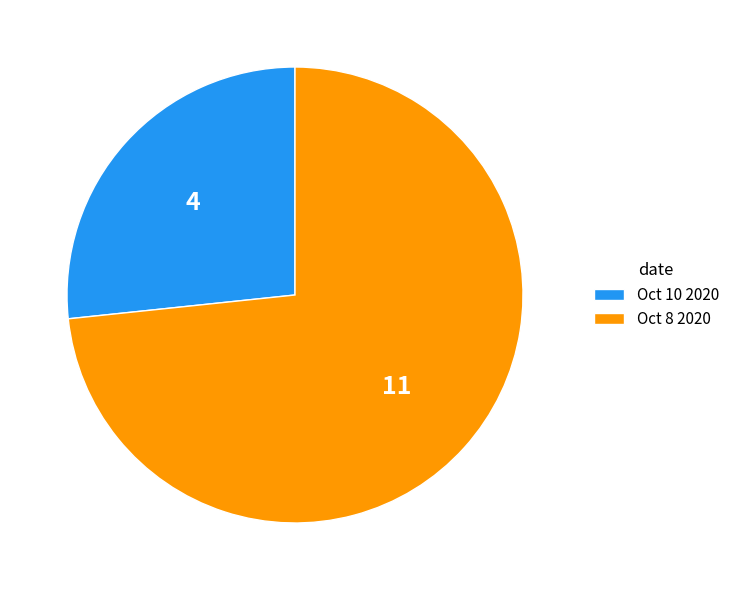

Do Oct 8 2020 and Oct 10 2020 together represent more than half of the pie?

Yes